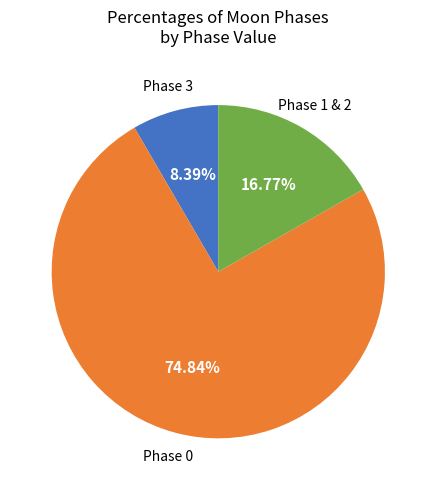

How many slices are in this pie chart?

3